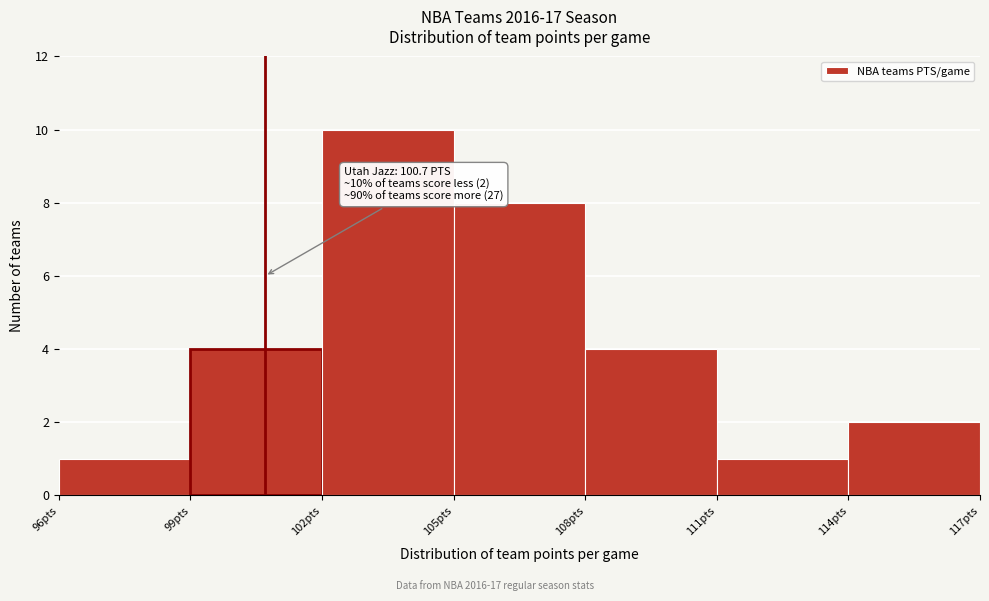

Over which range of the x-axis is the bar tallest?

102 to 105